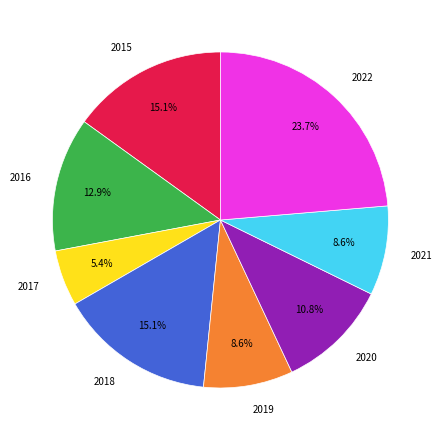

What percentage is NOT represented by 2018?

84.9%